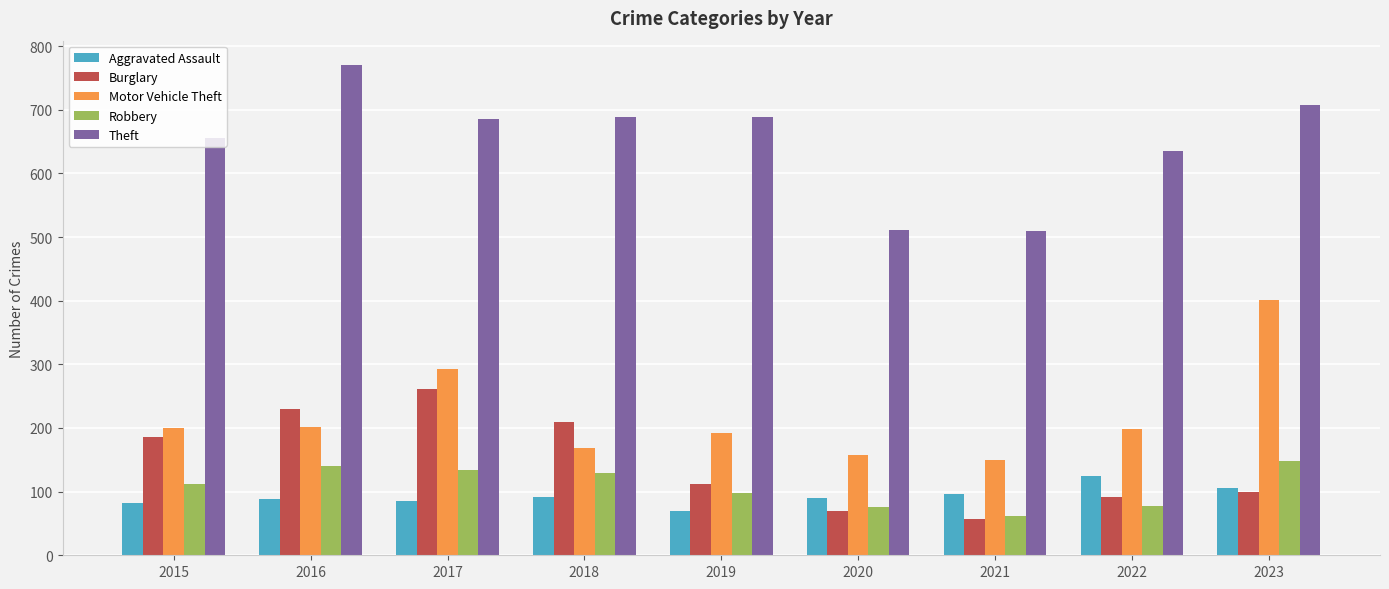

What is the difference between the Theft values at 2016 and 2021?

260